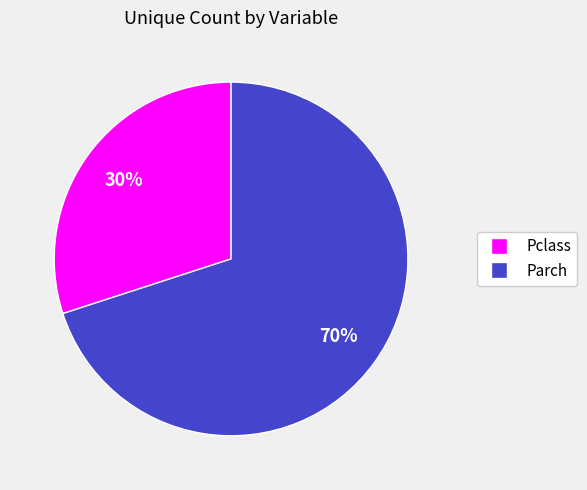

Is it true that Pclass is 30% of the pie?

True